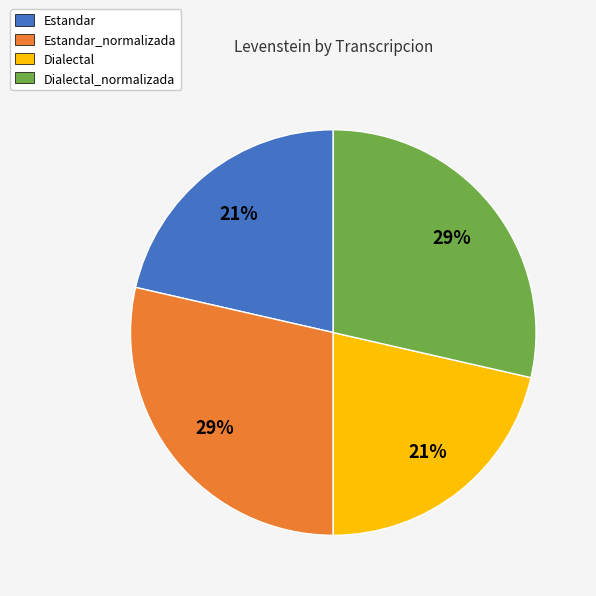

To the nearest percent, what is the average slice percentage?

25%